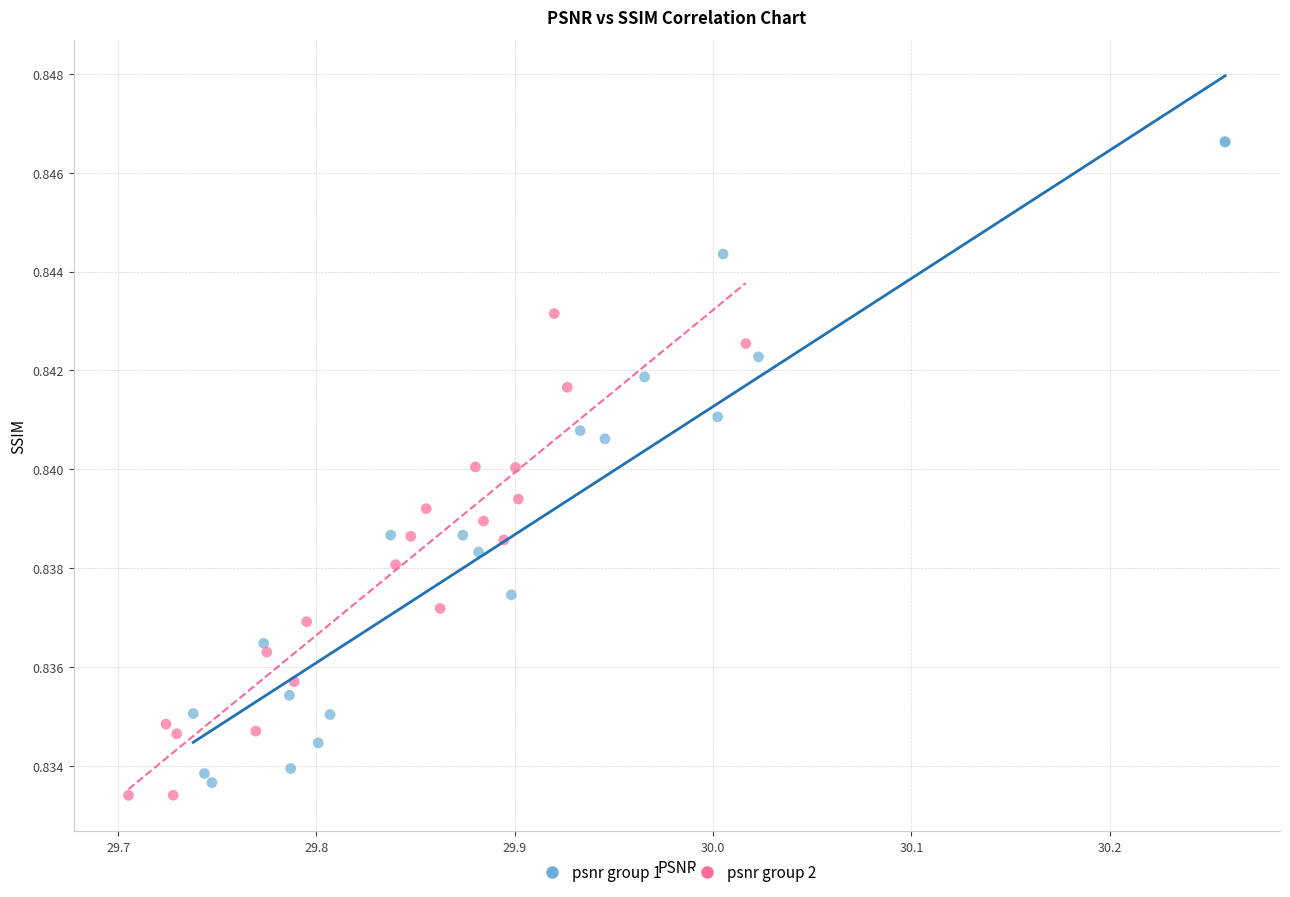

Which series reaches the maximum Y coordinate?

psnr group 1